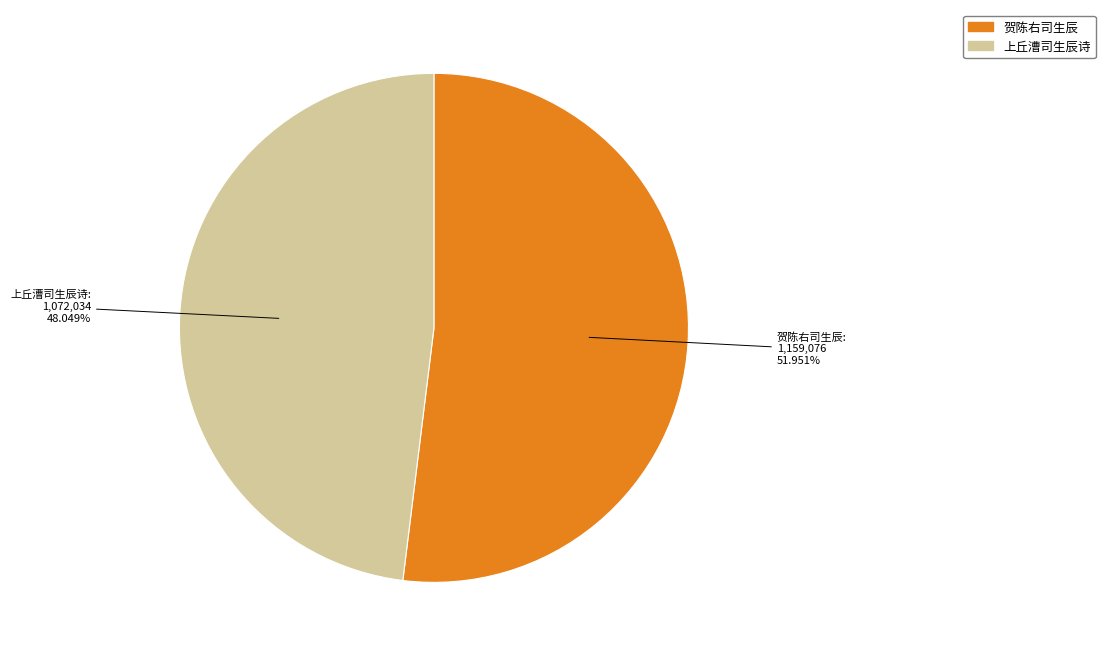

Does any single category account for the majority?

Yes